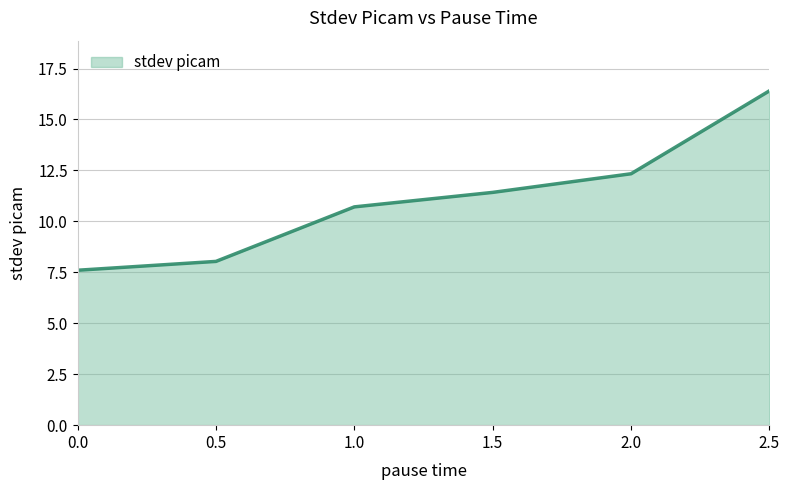

List the labels in order of value, largest first.

2.5, 2.0, 1.5, 1.0, 0.5, 0.0